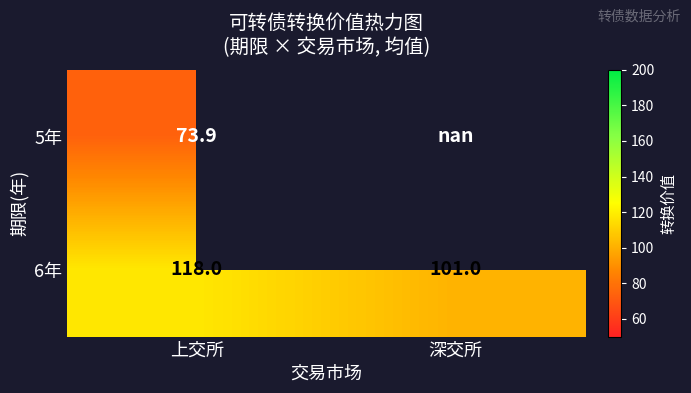

Rank the categories by 6年 value from highest to lowest.

上交所, 深交所